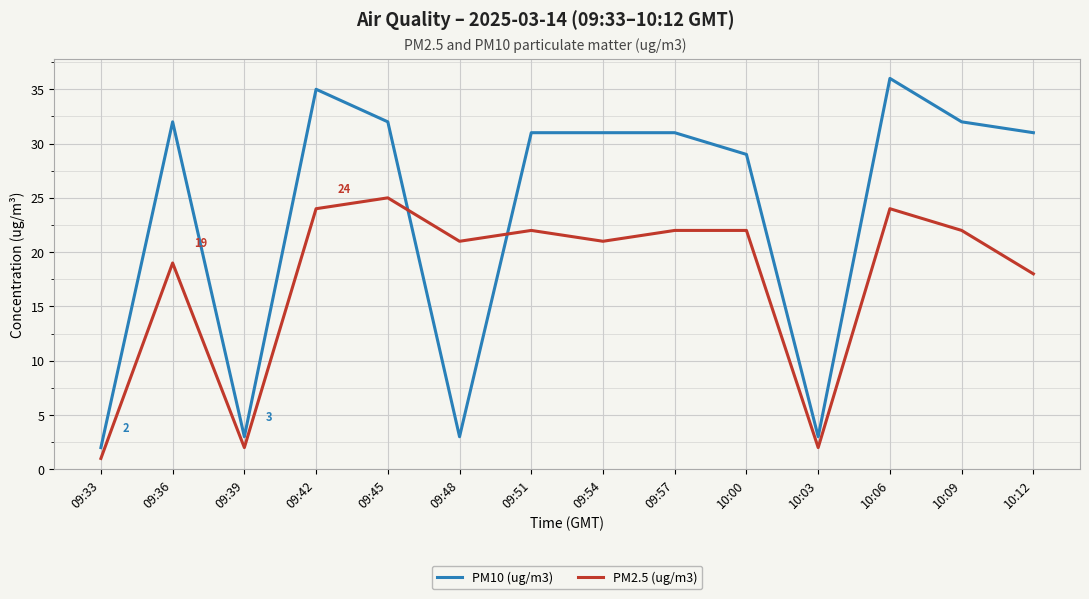

What are all the series names shown in the legend?

PM10 (ug/m3), PM2.5 (ug/m3)